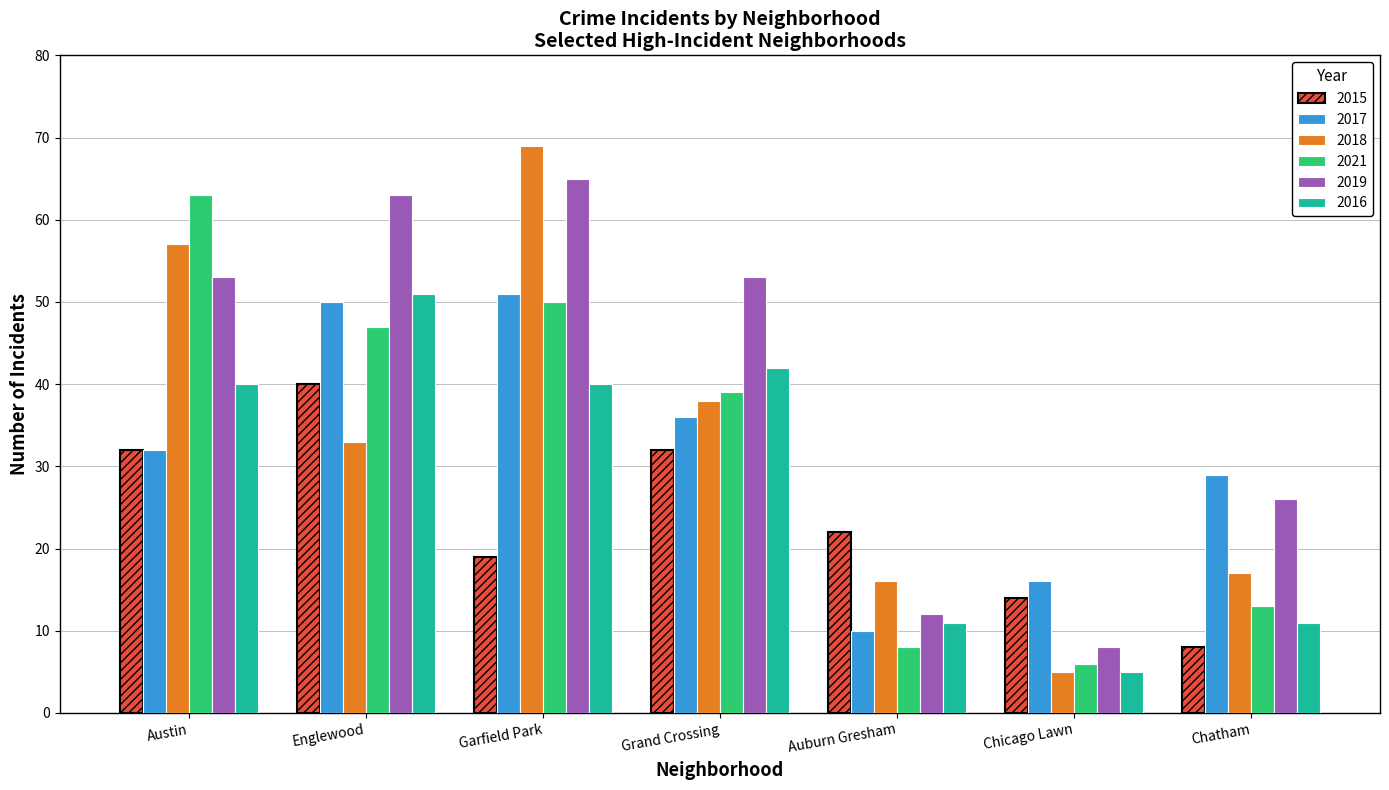

What is the total value across all series at Grand Crossing?

240